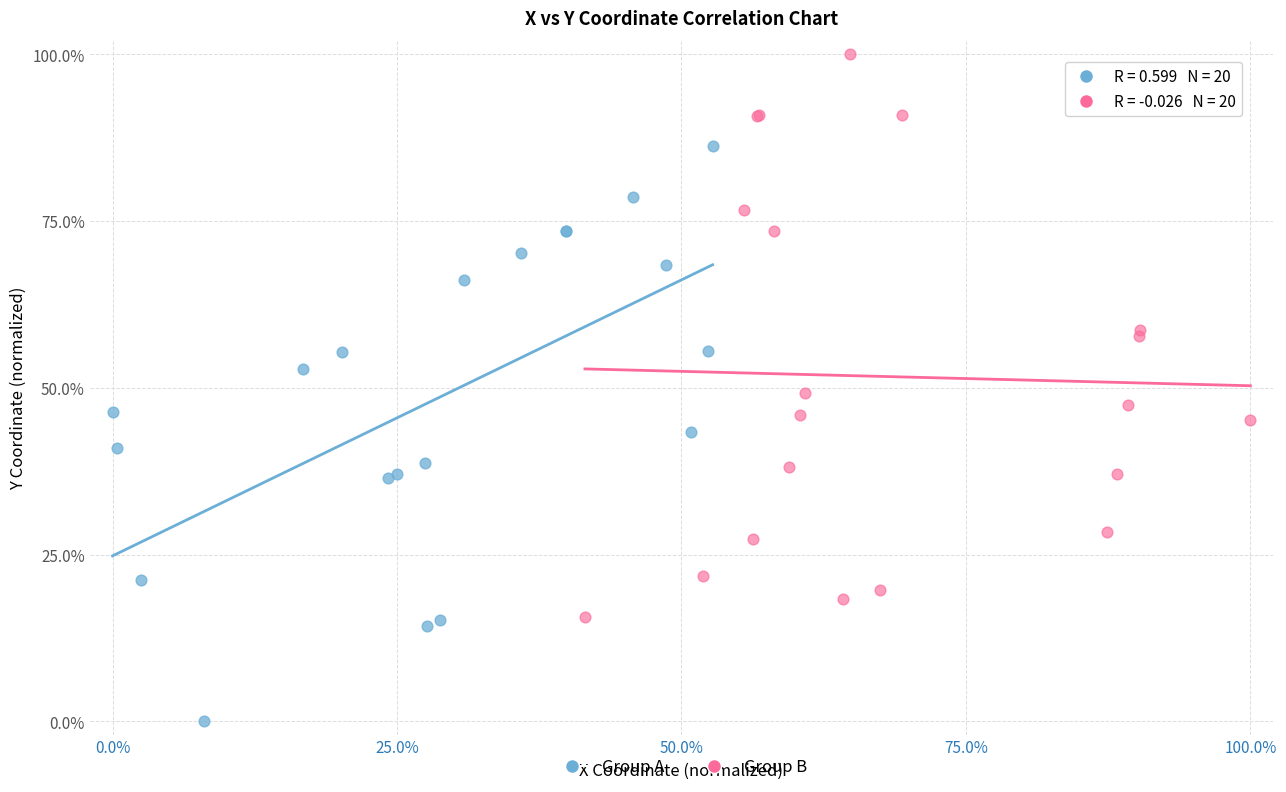

What are all the series names shown in the legend?

Group A, Group B